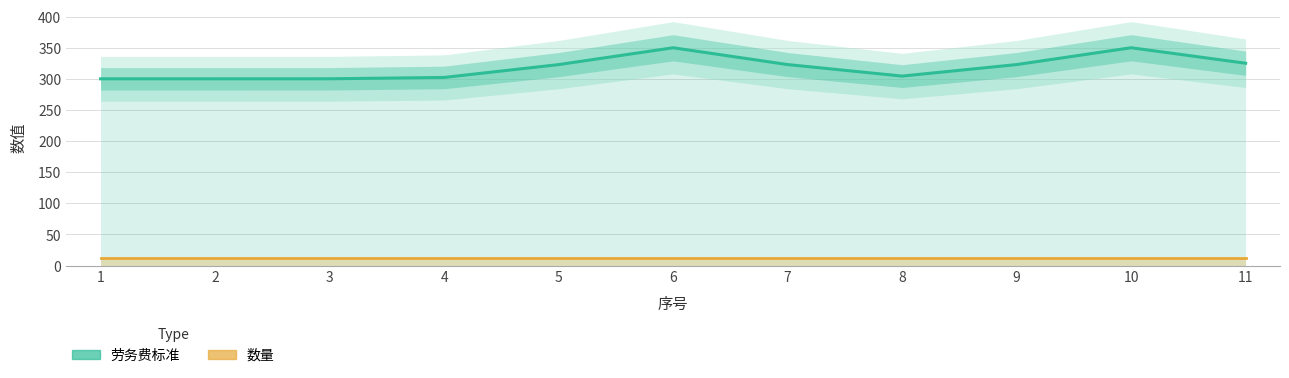

True or false: 数量 has more than 0 points higher than both neighbors.

False